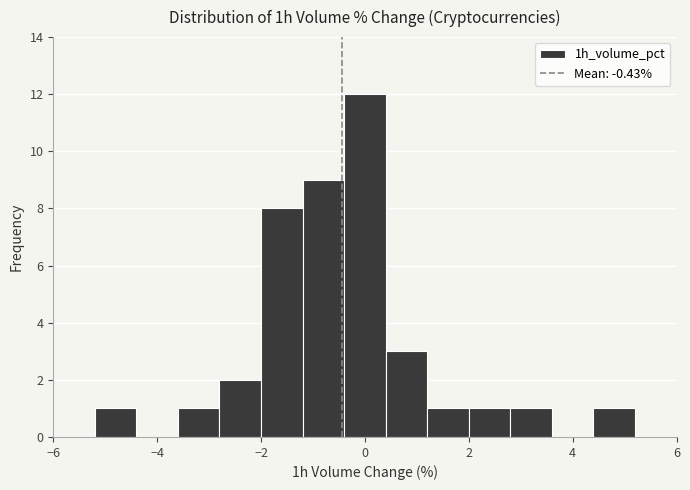

Over which range of the x-axis is the bar tallest?

-0.4 to 0.4